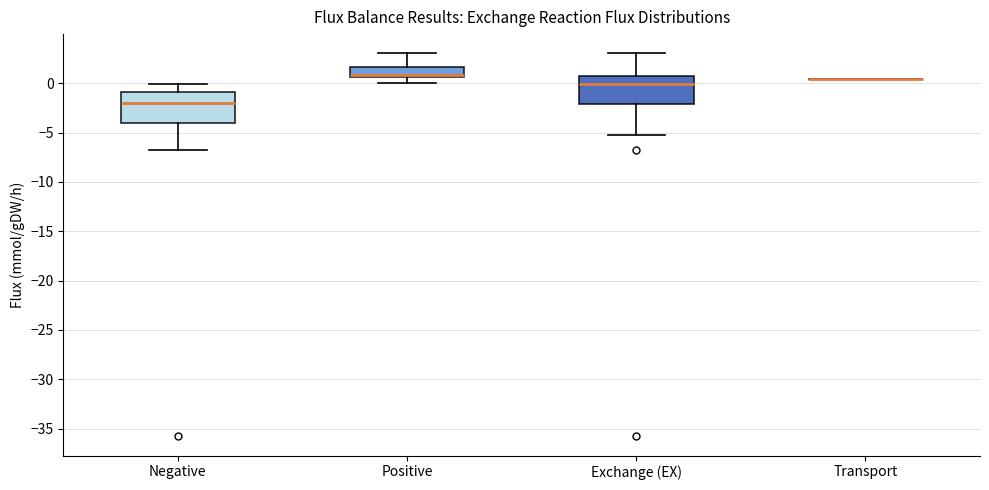

Where does the lower whisker of the box for Positive end on the y-axis? The values are not printed on the chart, so give them approximately, as read against the axis.

0.0